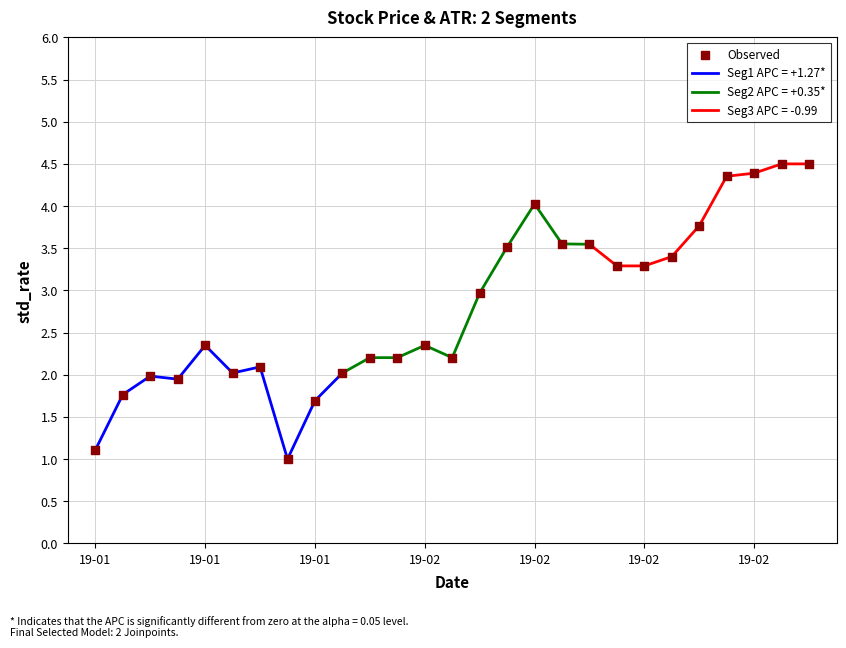

Which has a higher value, 24 or 11?

24